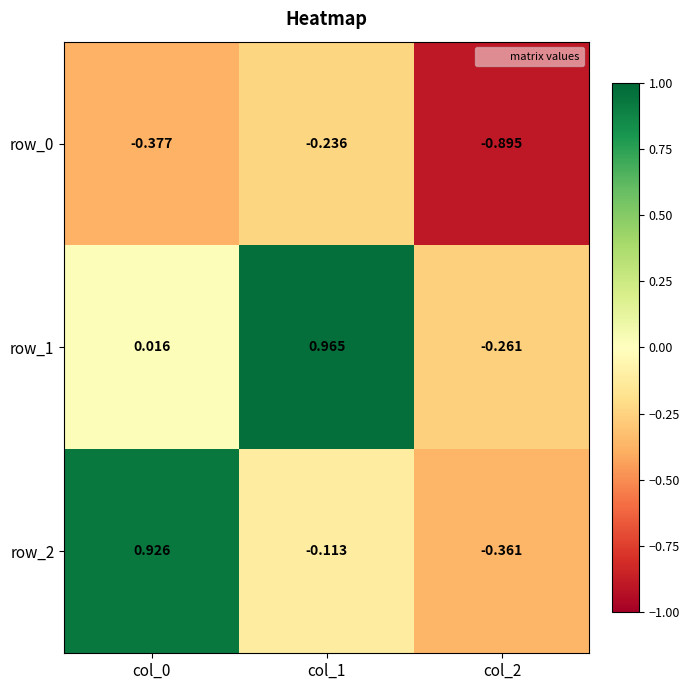

At how many categories does at least one series exceed 0?

2